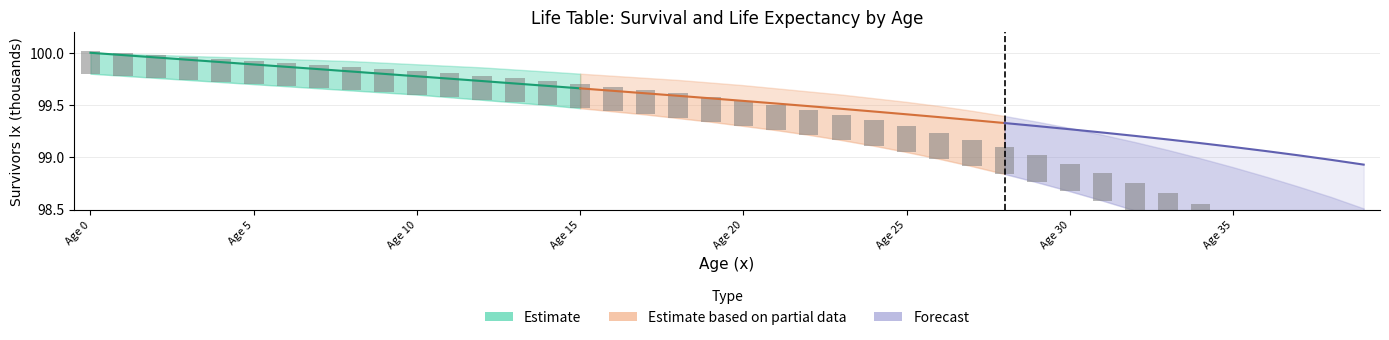

True or false: the data shows 0.4 at 19.

False